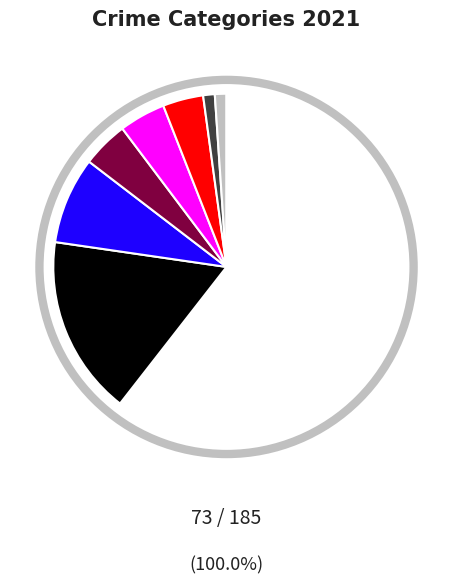

Is there any slice that represents more than half of the pie?

Yes